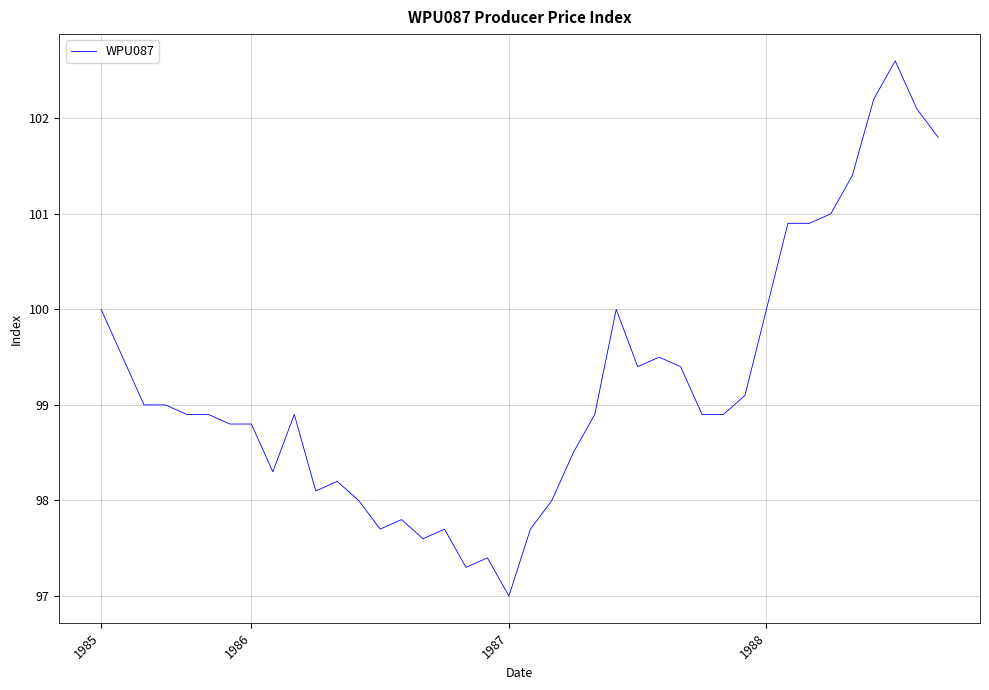

What is the smallest value displayed?

97.0